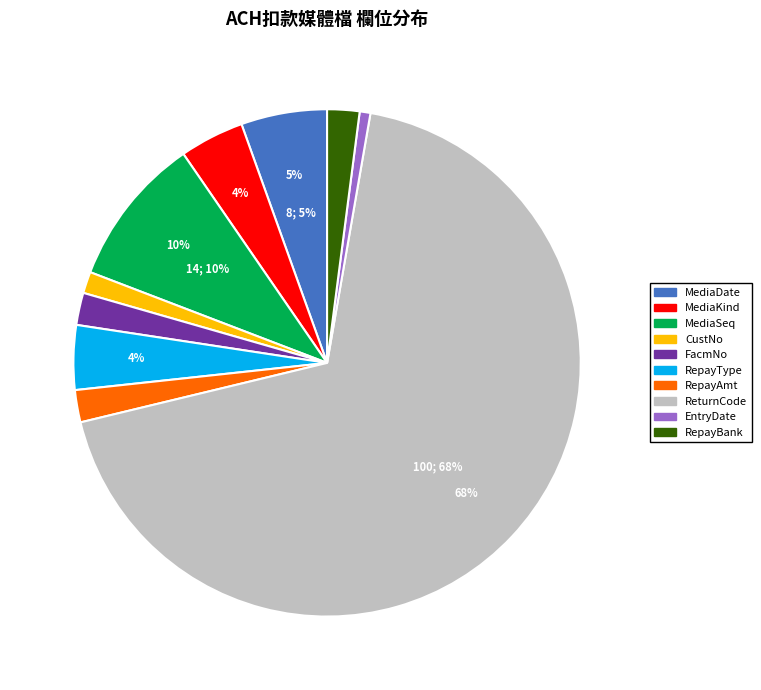

Is it true that MediaDate is 18% of the pie?

False